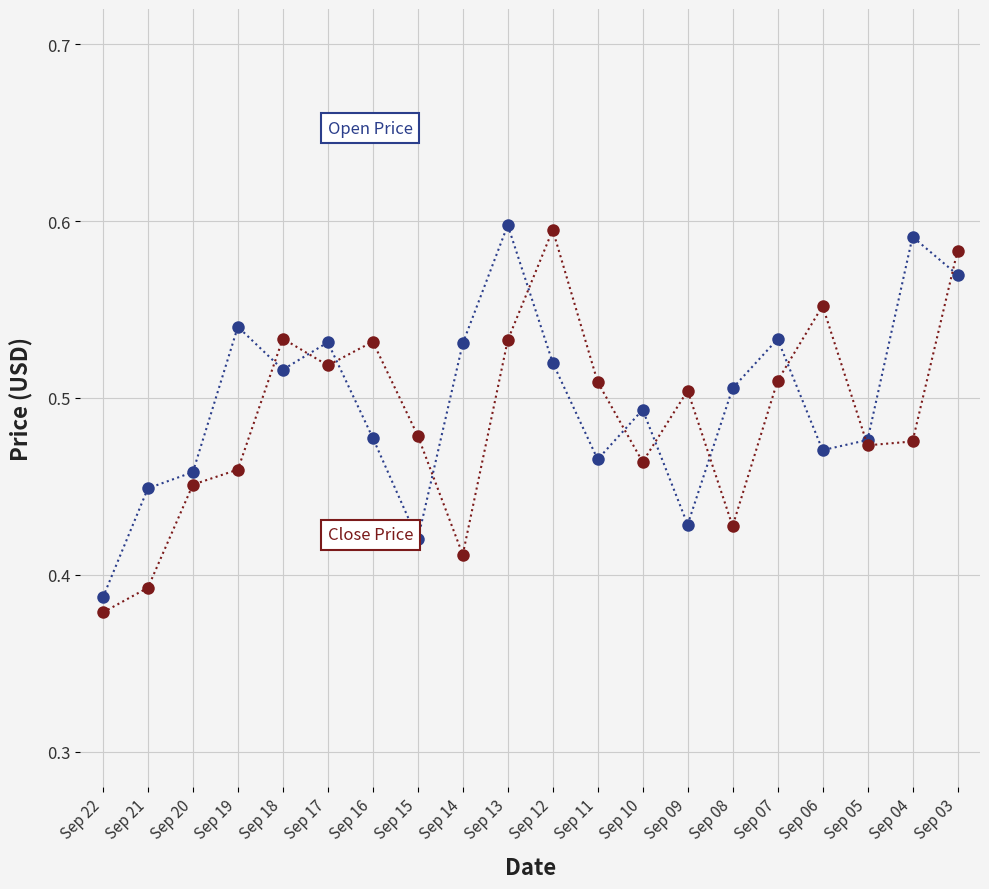

What is the total value across all series at Sep 20?

0.9